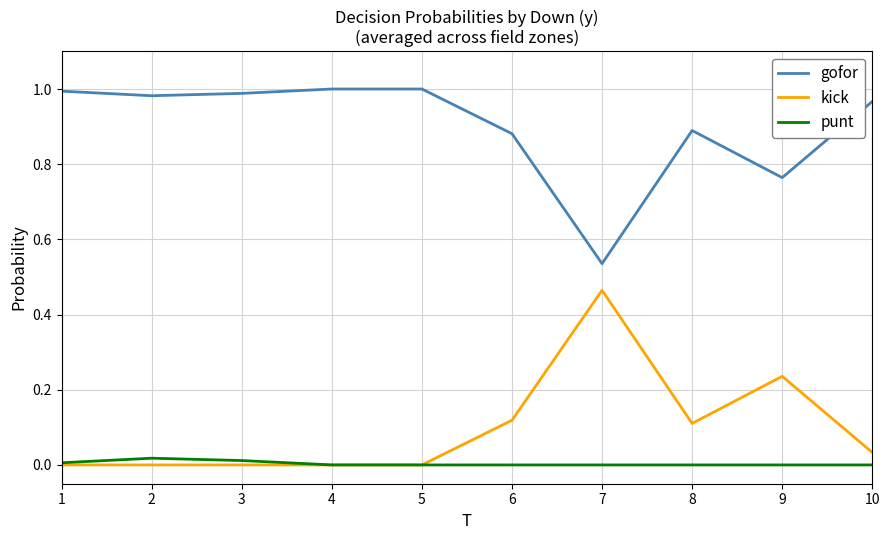

True or false: punt and gofor intersect in this chart.

False